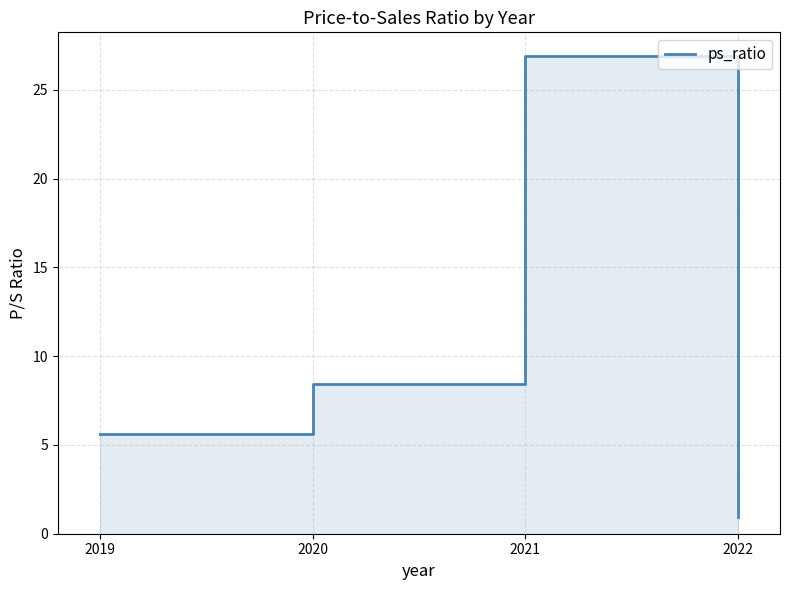

Is it true that the value at 2021 is 11.2?

False